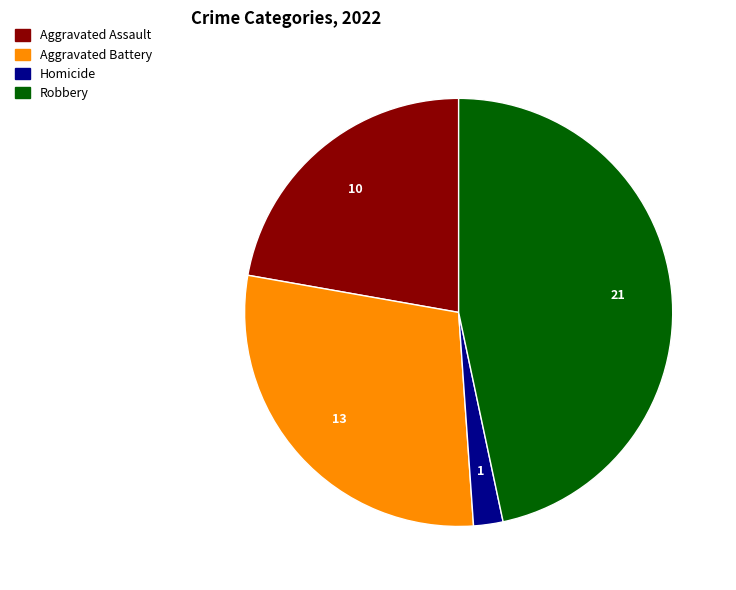

Does any single category account for the majority?

No